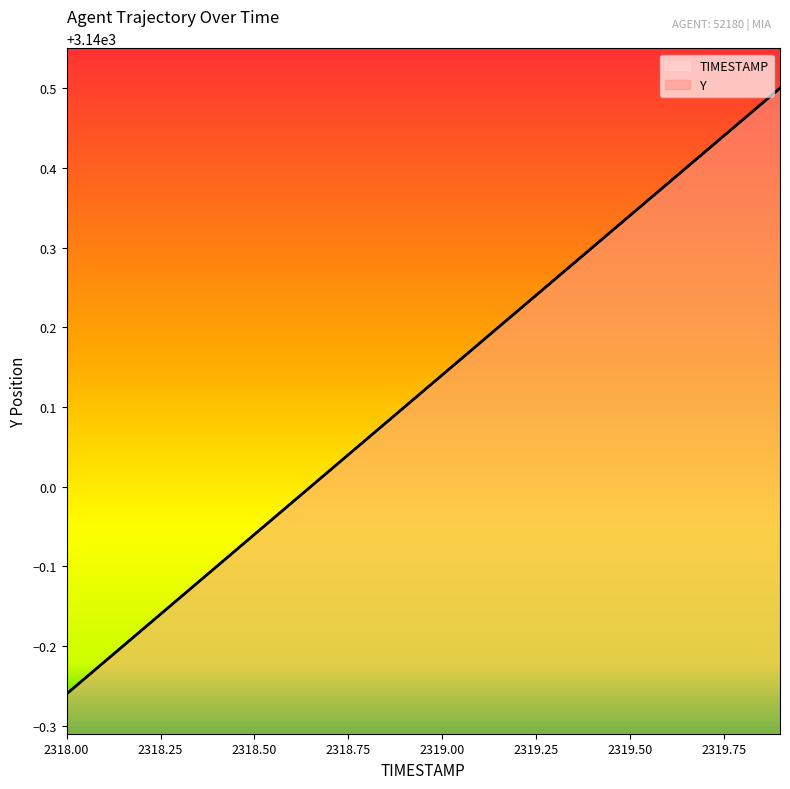

True or false: TIMESTAMP and Y cross at least once.

False